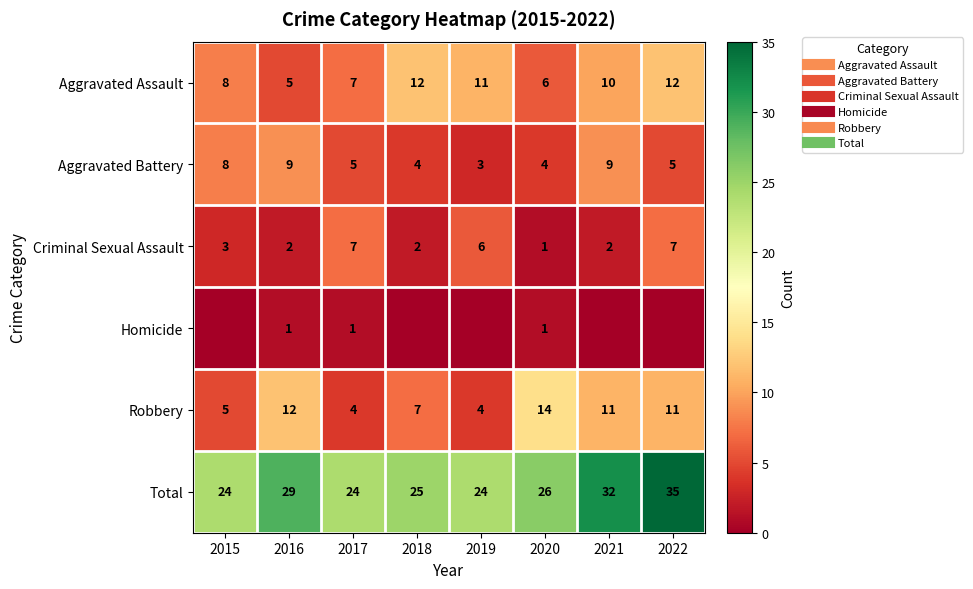

At how many categories does at least one series exceed 30?

2